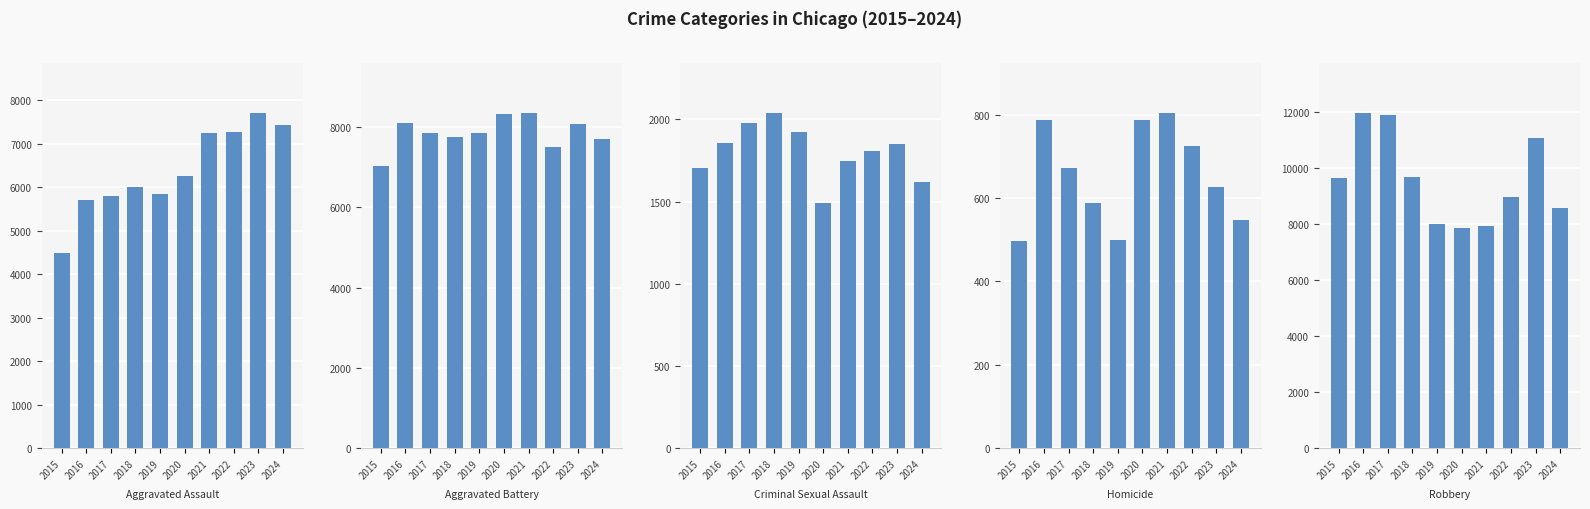

What is the greatest value displayed?

11960